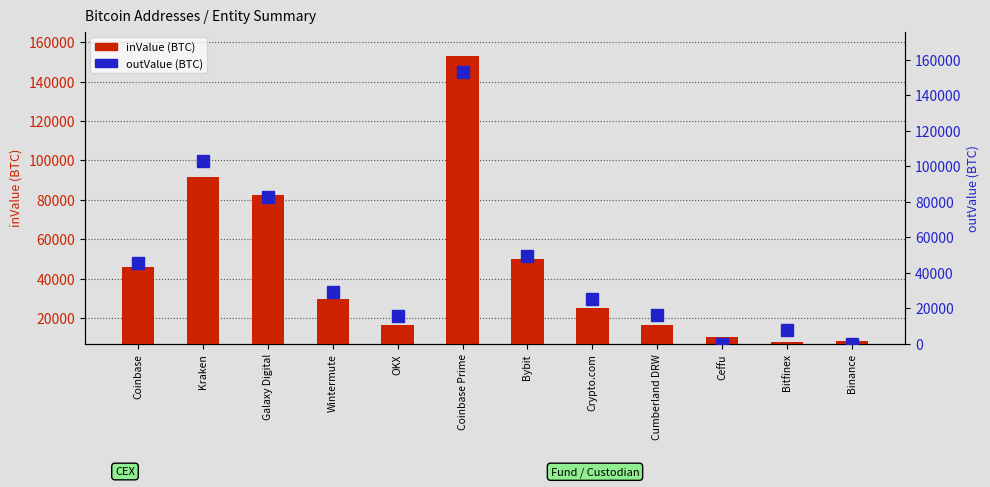

Rank the series by their average value, from highest to lowest.

inValue (BTC), outValue (BTC)